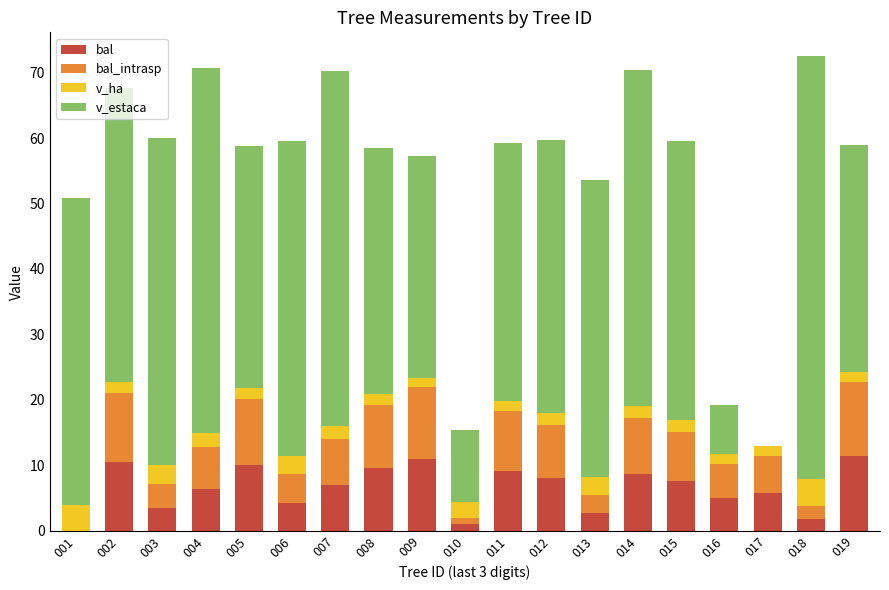

True or false: bal has a value of 9.9 at 017.

False